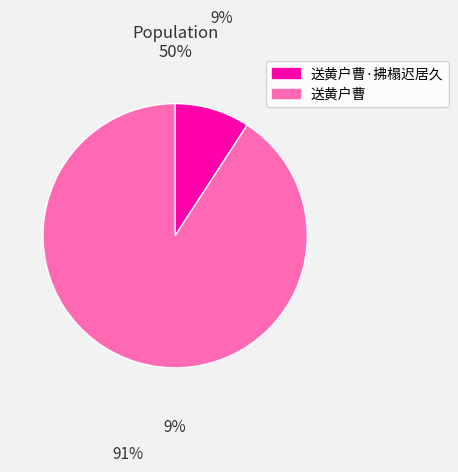

Which category has the biggest portion of the pie?

送黄户曹